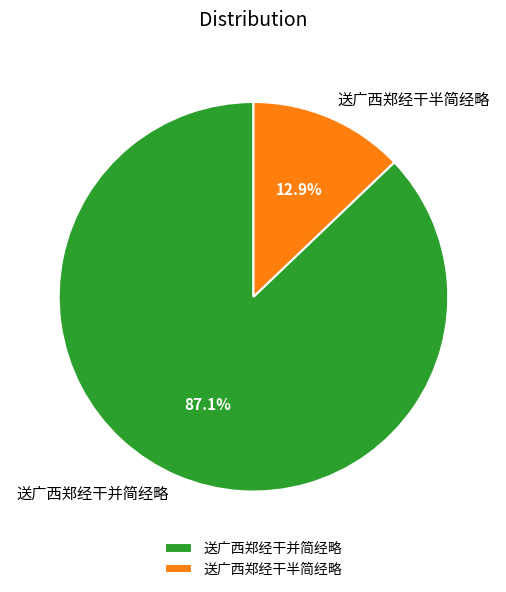

Between 送广西郑经干半简经略 and 送广西郑经干并简经略, which is larger?

送广西郑经干并简经略